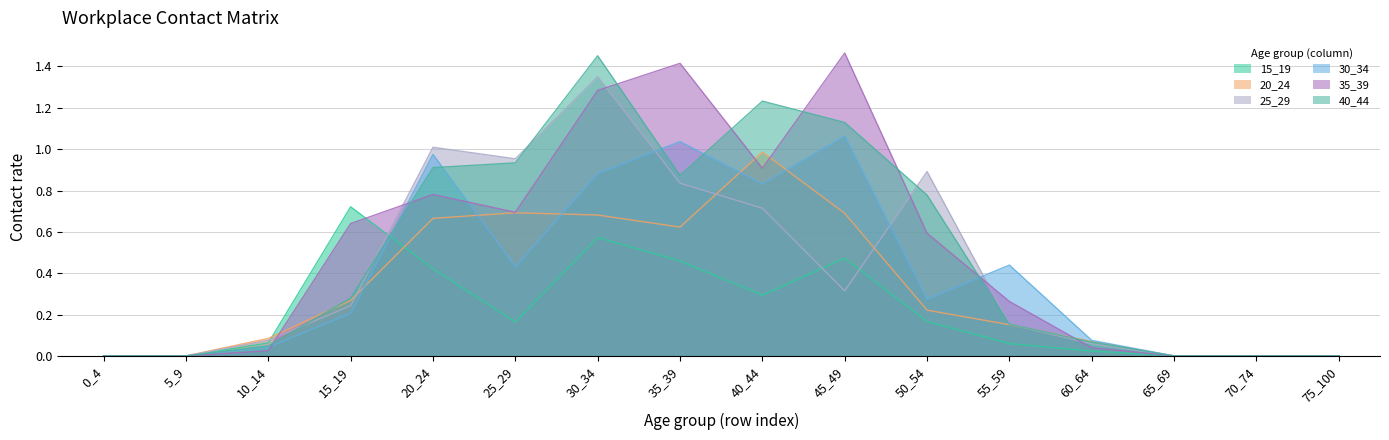

What is the value of the 40_44 point at the 9th from the left?

1.2